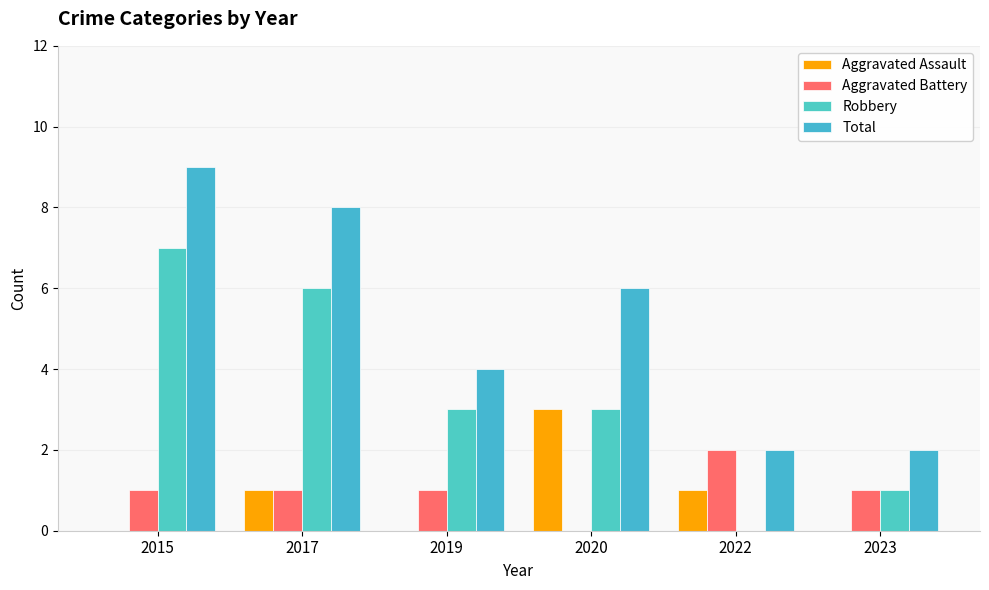

What value does the Aggravated Assault series have at 2017?

1